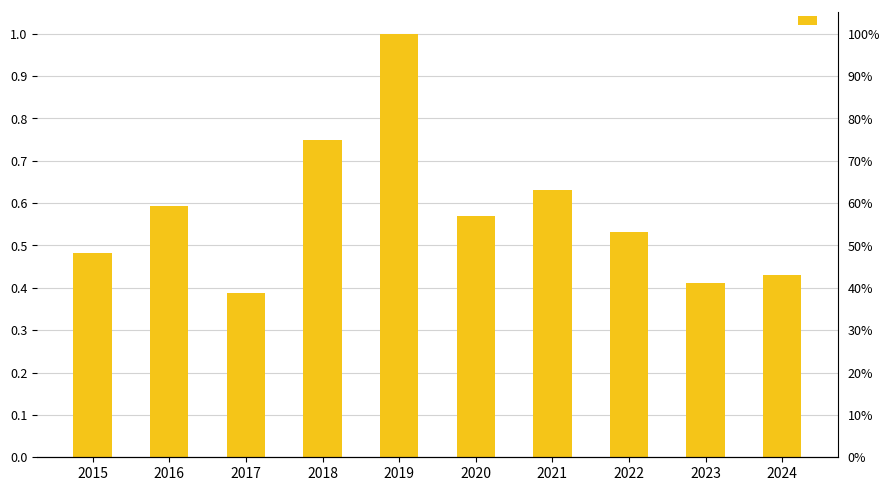

What is the minimum value shown in the chart?

0.4